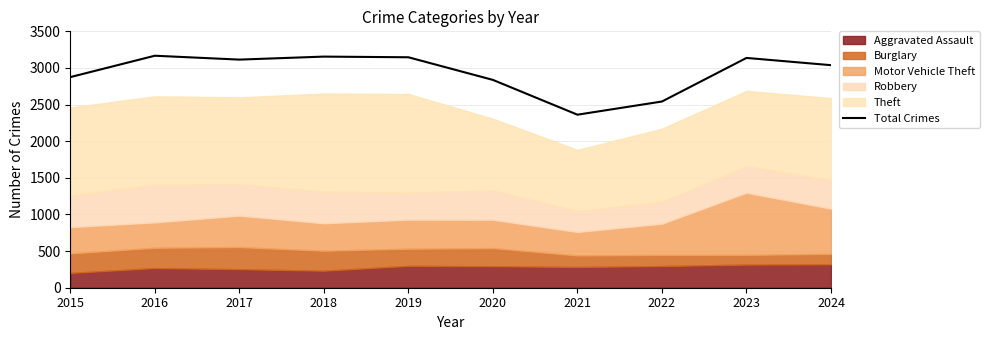

What is the value of the 3rd point from the left?

3114